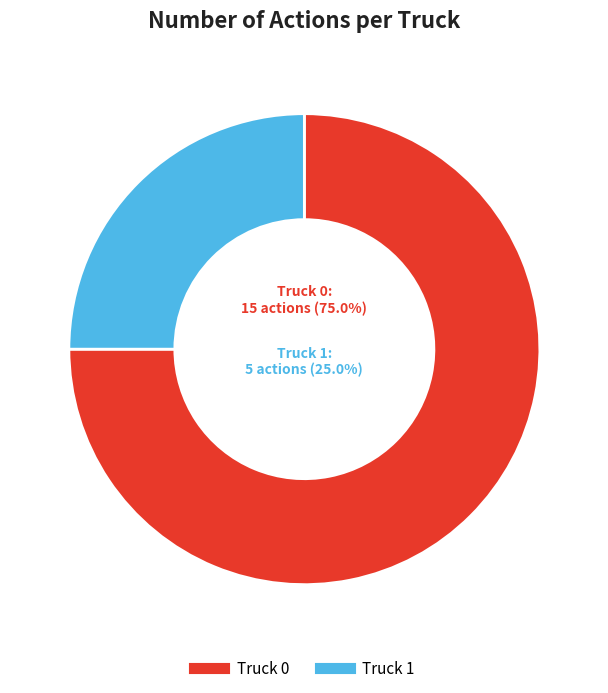

To the nearest percent, what is the difference between the largest and smallest slice percentages?

50%